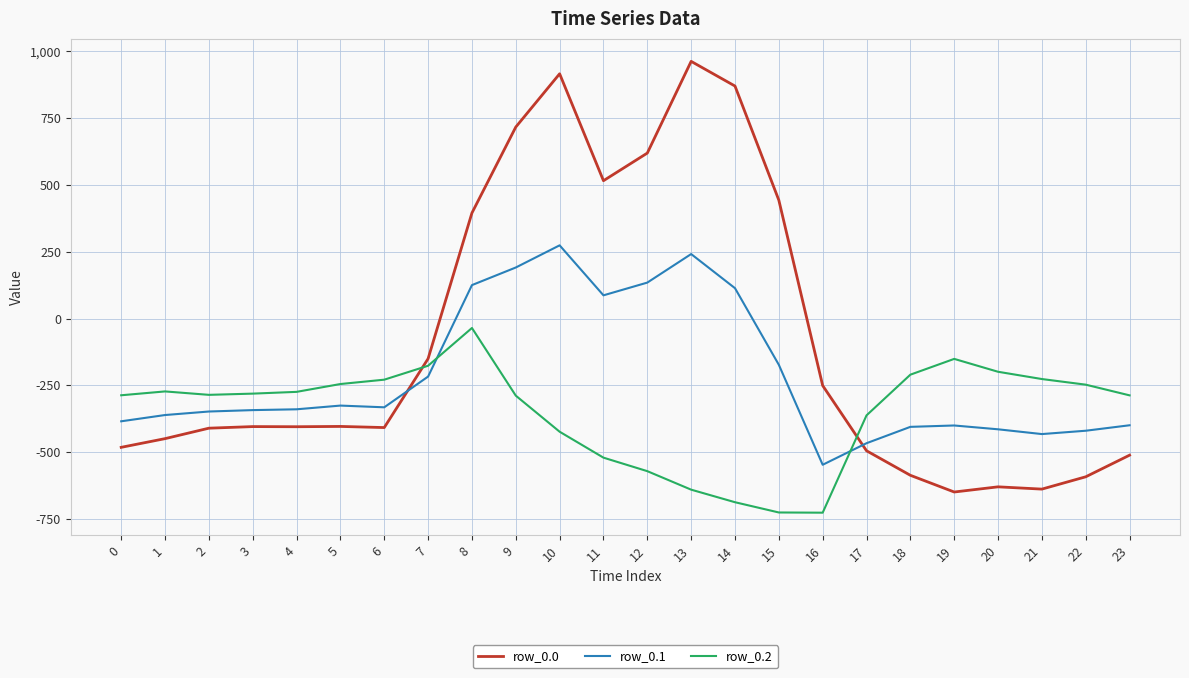

Which series has the largest range (max minus min)?

row_0.0